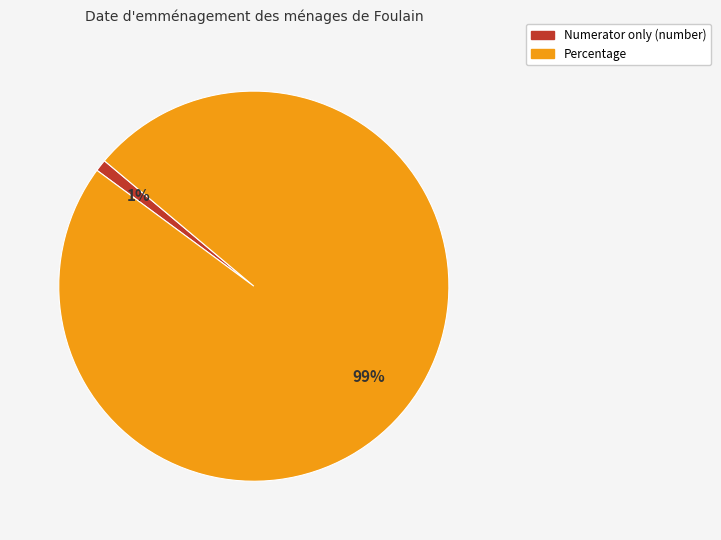

Between Numerator only (number) and Percentage, which is larger?

Percentage